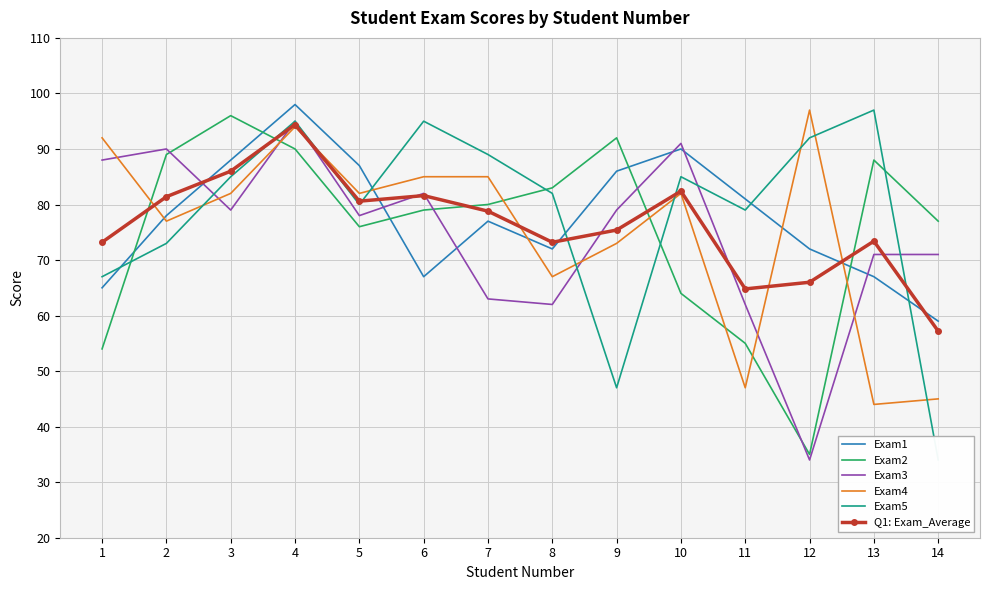

Rank the categories by Exam1 value from highest to lowest.

4, 10, 3, 5, 9, 11, 2, 7, 8, 12, 6, 13, 1, 14